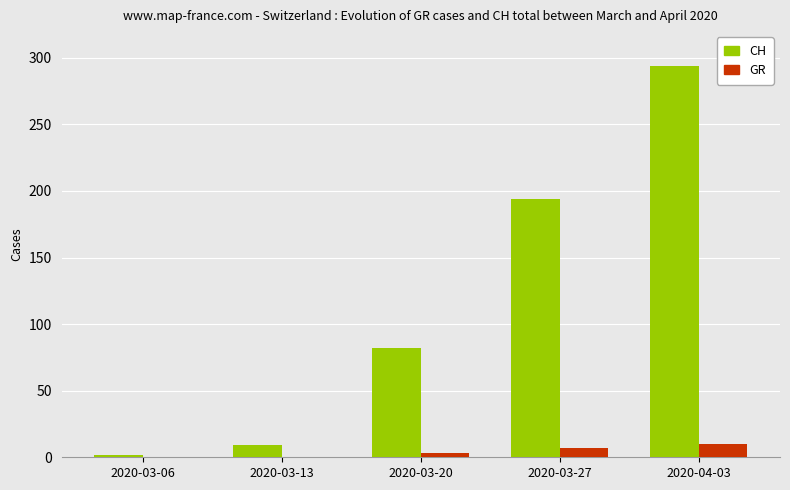

The value of CH at 2020-04-03 is 103. True or false?

False